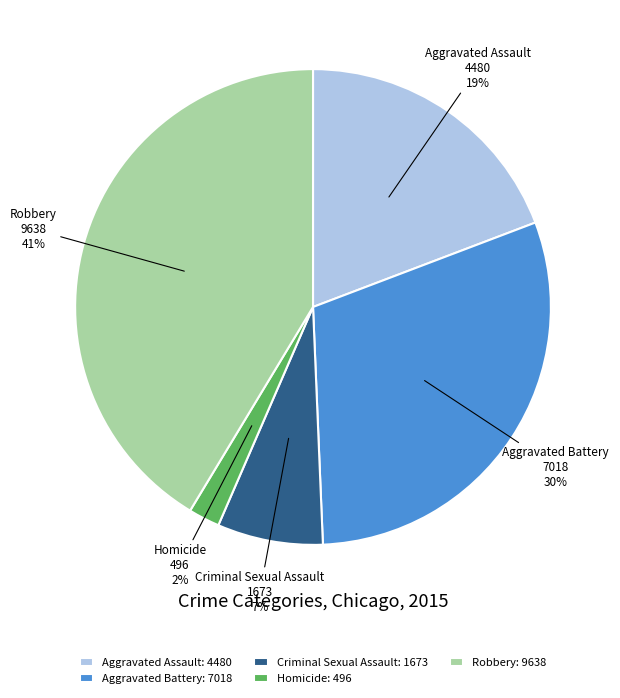

Which slice is the smallest?

Homicide